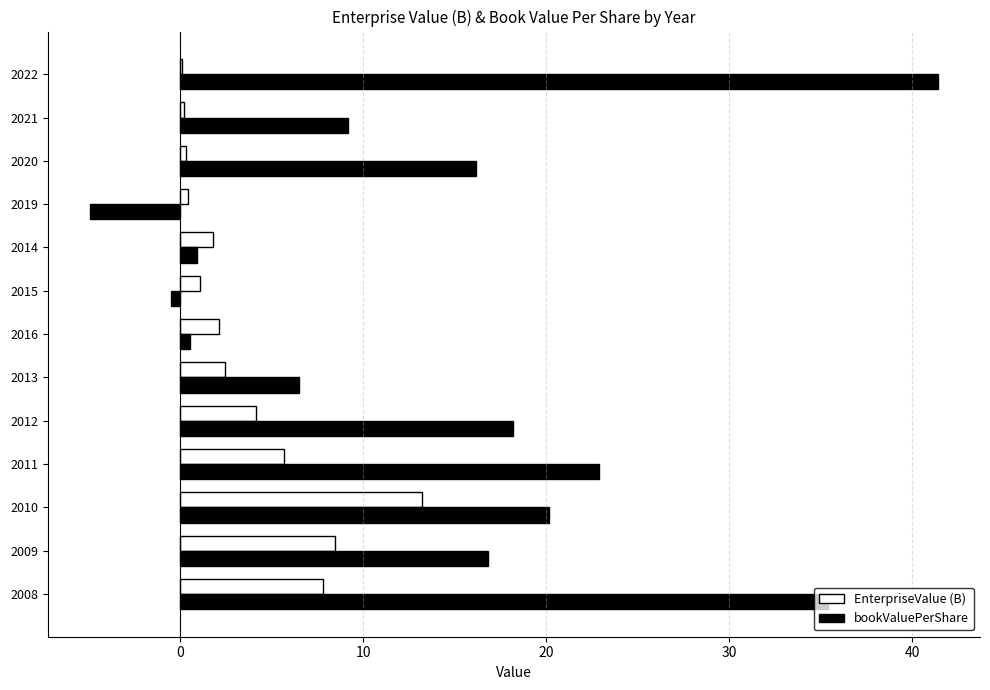

What is the maximum value shown in the chart?

41.4